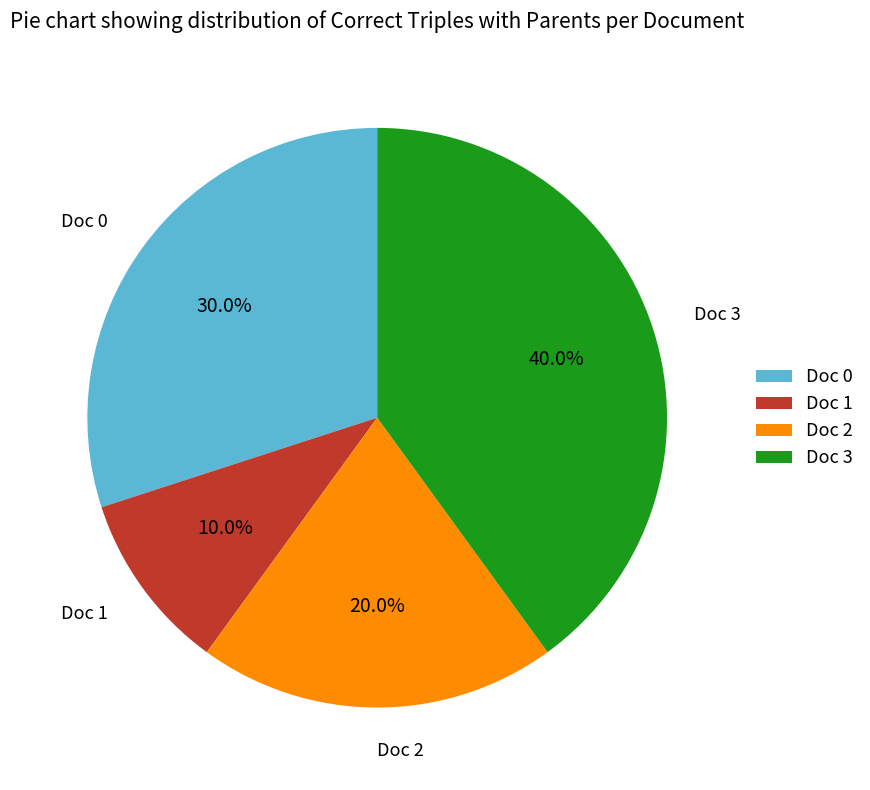

Combined, what portion of the pie is Doc 3 and Doc 2?

60.0%